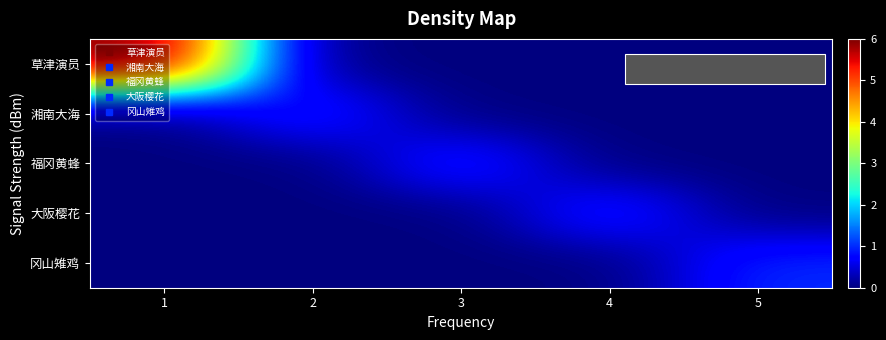

Reading left to right, list all the values displayed in this chart.

草津演员: 1=6	2=0	3=0	4=0	5=0
湘南大海: 1=0	2=1	3=0	4=0	5=0
福冈黄蜂: 1=0	2=0	3=1	4=0	5=0
大阪樱花: 1=0	2=0	3=0	4=1	5=0
冈山雉鸡: 1=0	2=0	3=0	4=0	5=1